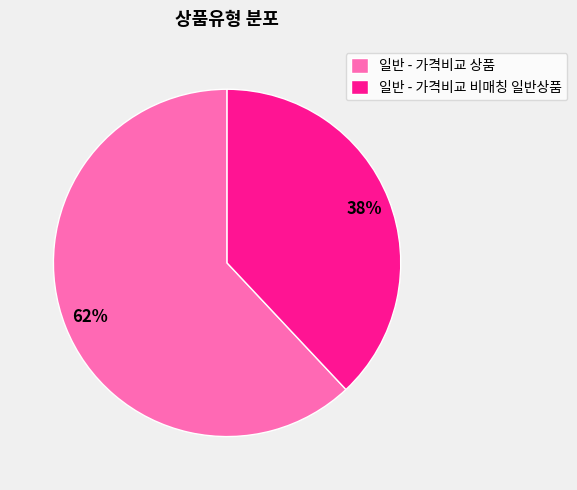

Which slice represents more than half of the pie?

일반 - 가격비교 상품